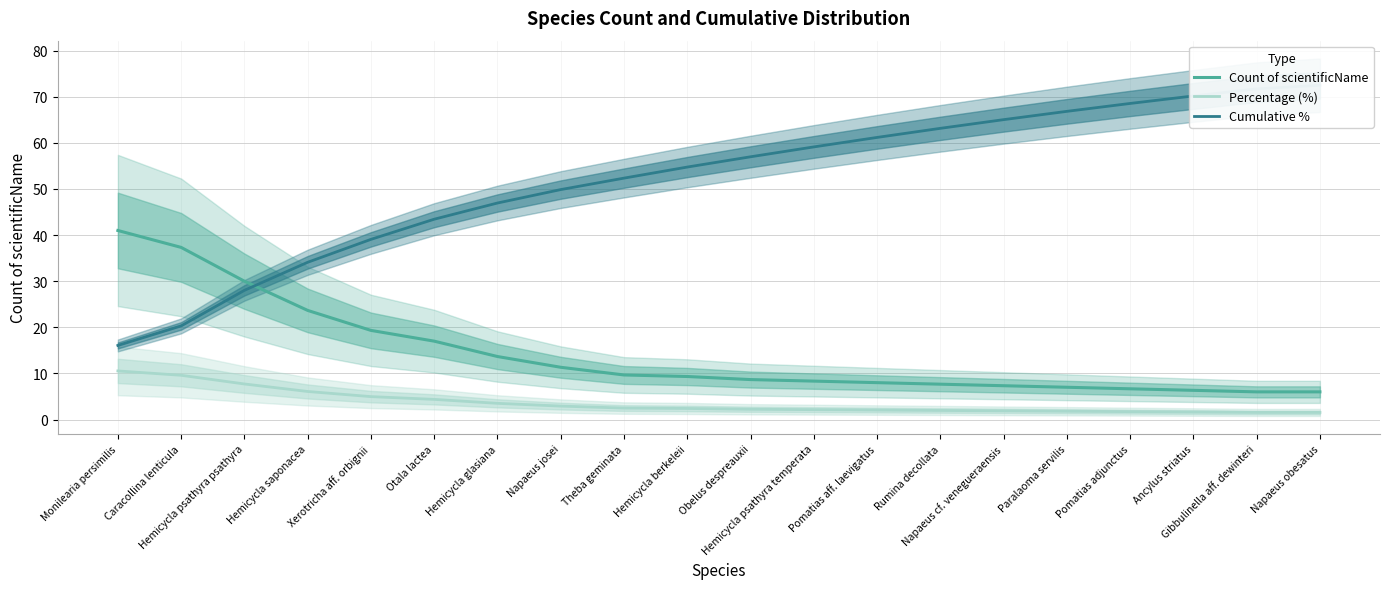

Reading right to left, transcribe all the data shown in this chart.

Count of scientificName: 6.0	6.0	6.3	6.7	7.0	7.3	7.7	8.0	8.3	8.7	9.3	9.7	11.3	13.7	17.0	19.3	23.7	30.0	37.3	41.0
Percentage (%): 1.5	1.5	1.6	1.7	1.8	1.9	2.0	2.1	2.1	2.2	2.4	2.5	2.9	3.5	4.4	5.0	6.1	7.7	9.6	10.5
Cumulative %: 72.5	71.7	70.2	68.6	66.8	65.0	63.2	61.2	59.1	57.0	54.8	52.4	49.9	47.0	43.4	39.1	34.1	28.0	20.3	16.1